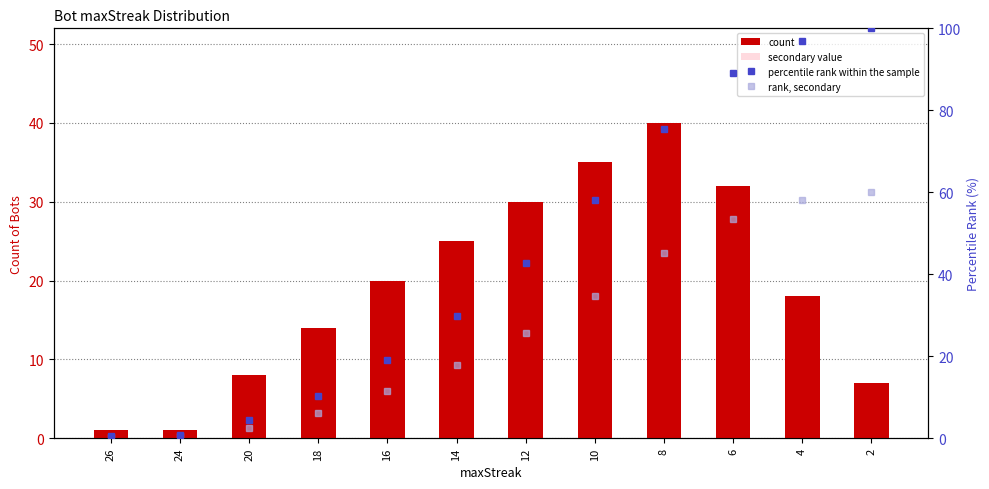

Which series changed the most between 26 and 6?

percentile rank within the sample